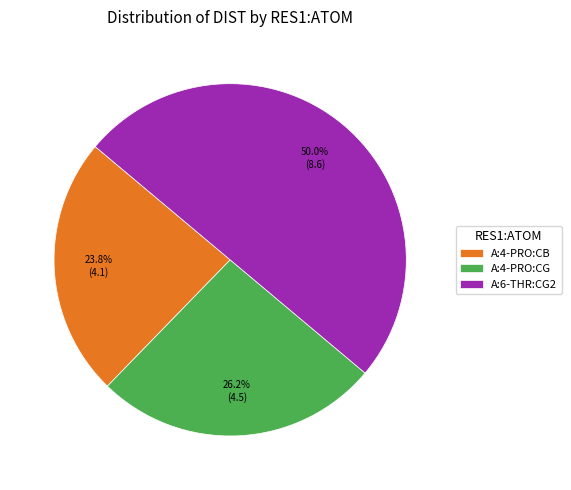

Which category has the smallest portion of the pie?

A:4-PRO:CB